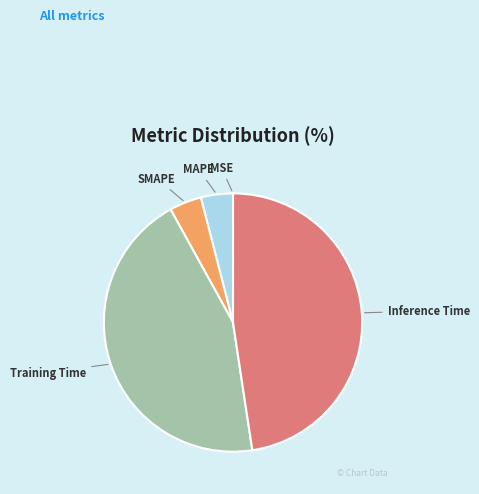

True or false: SMAPE accounts for 4% of the total.

True